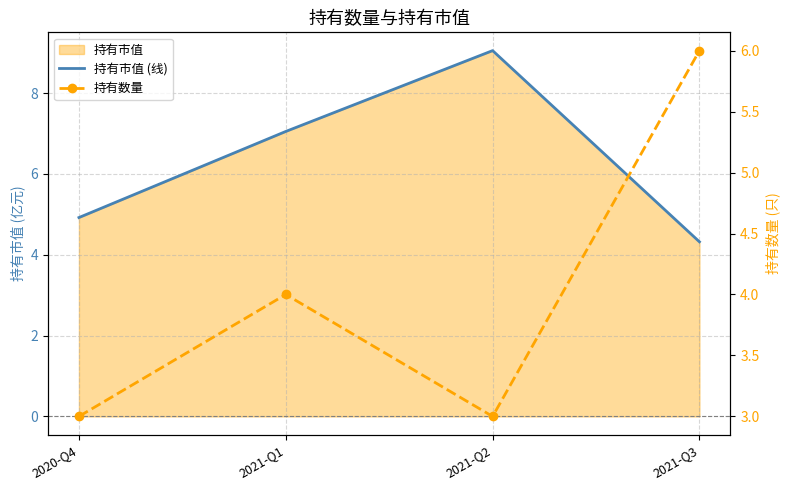

What is the label of the 2nd point from the right?

2021-Q2